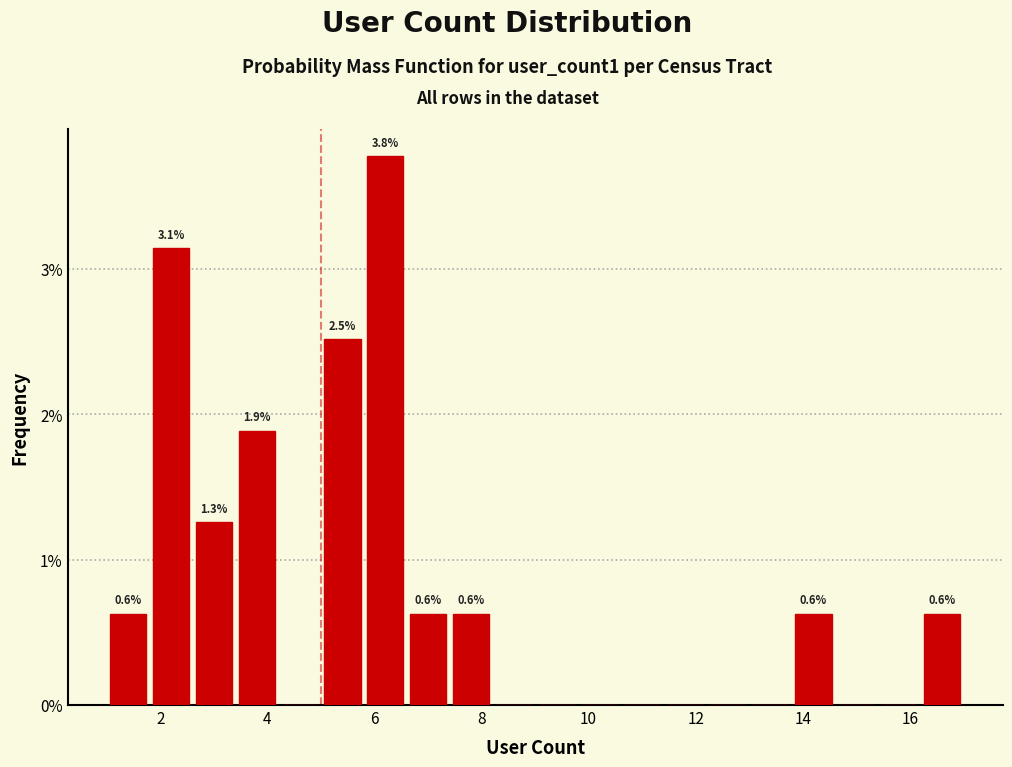

Over which range of the x-axis is the bar tallest?

5.8 to 6.6